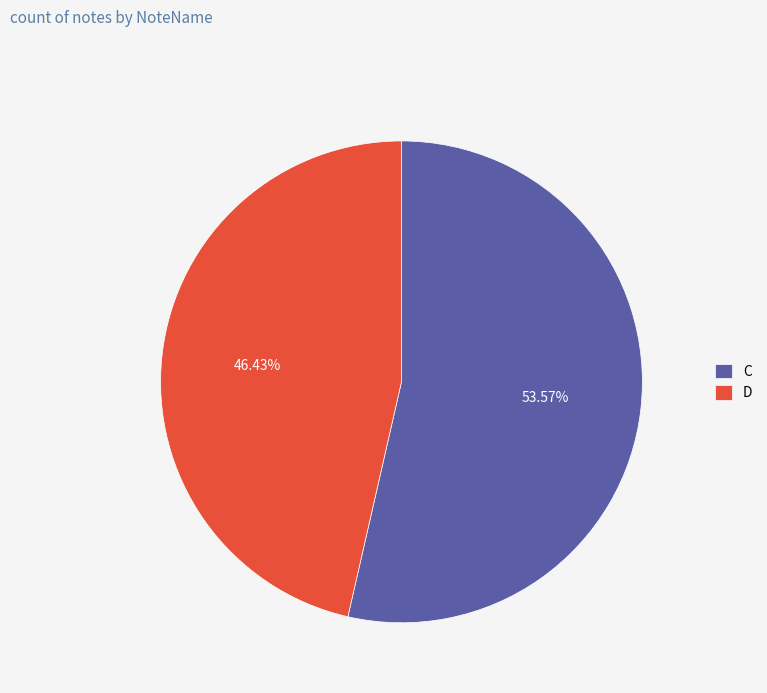

To the nearest percent, what is the difference between the largest and smallest slice percentages?

7%